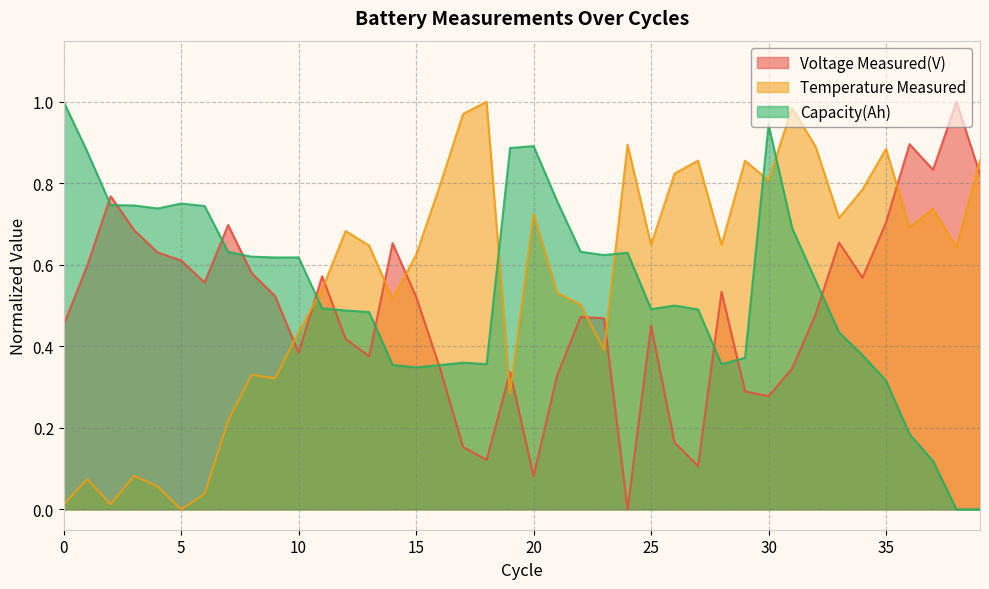

What is the difference between the second highest and minimum values in the Temperature Measured series?

1.0